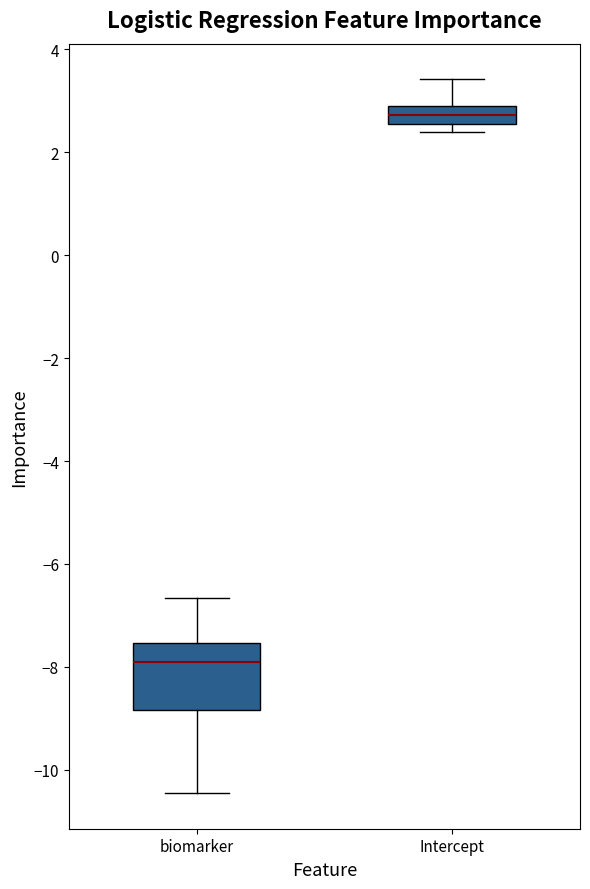

Which box has the lowest median line?

biomarker